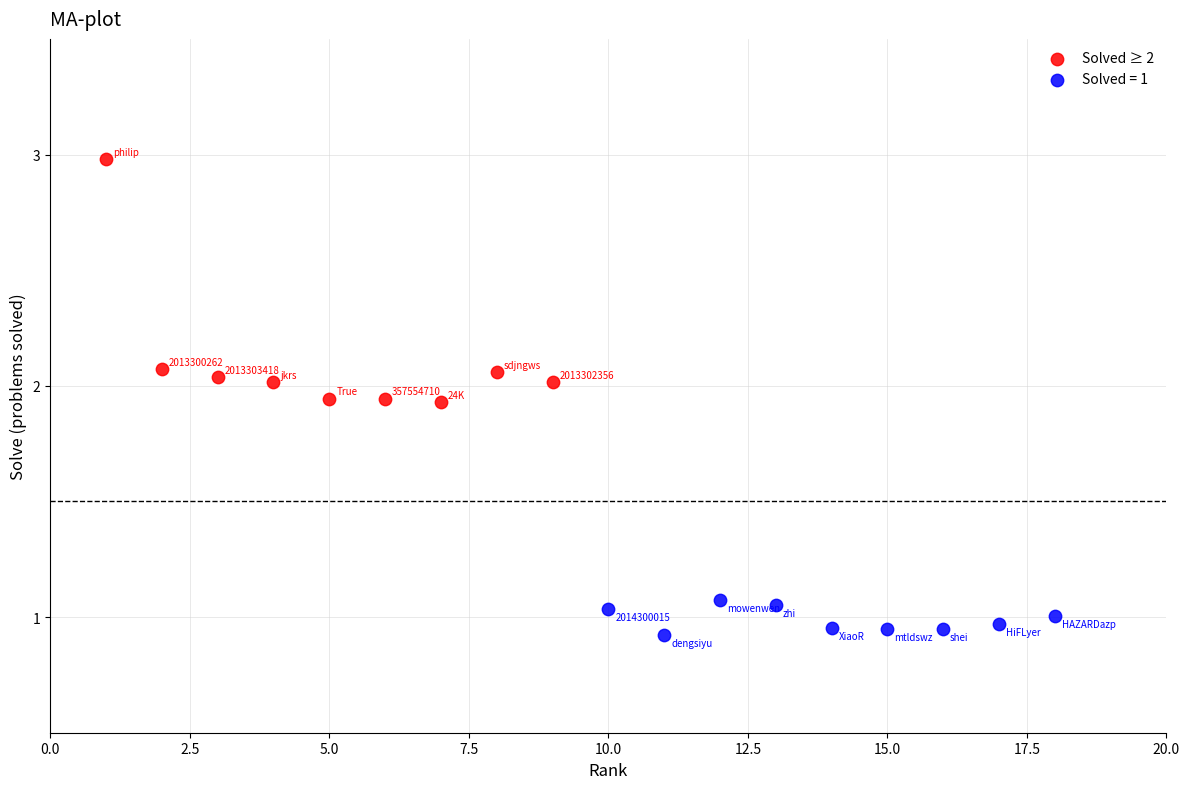

Which series has the widest spread of Y values?

Solved ≥ 2